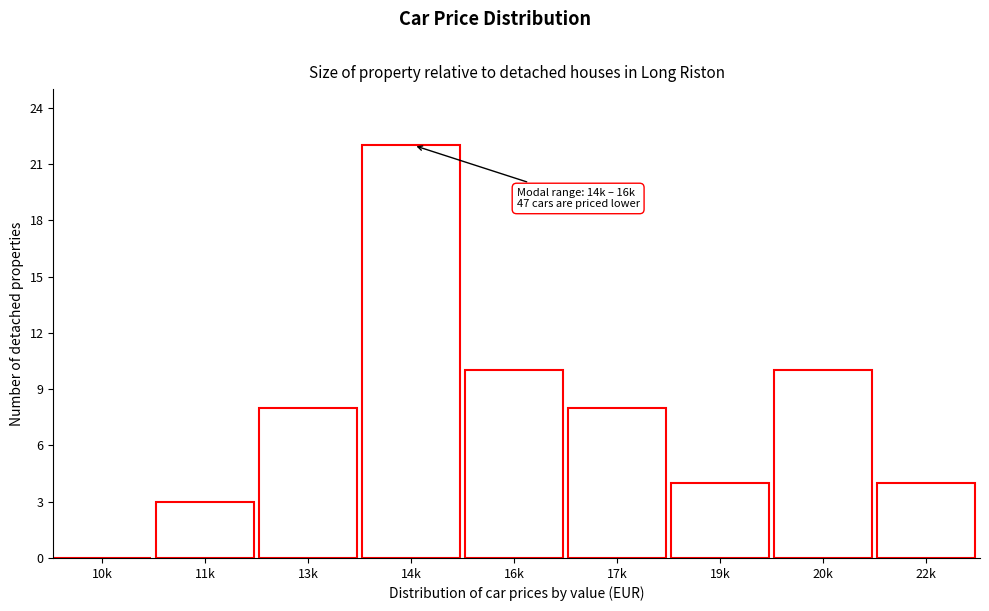

Reading left to right, what are all the values shown in this chart?

10k=0	11k=3	13k=8	14k=22	16k=10	17k=8	19k=4	20k=10	22k=4